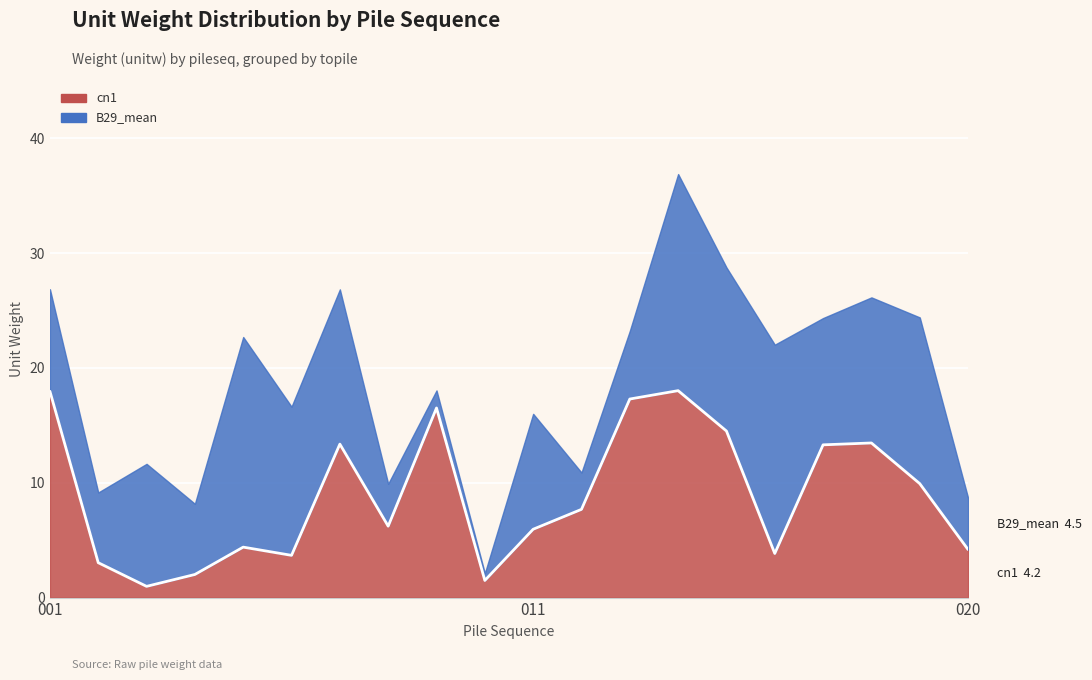

At which label is the value closest to 9?

019